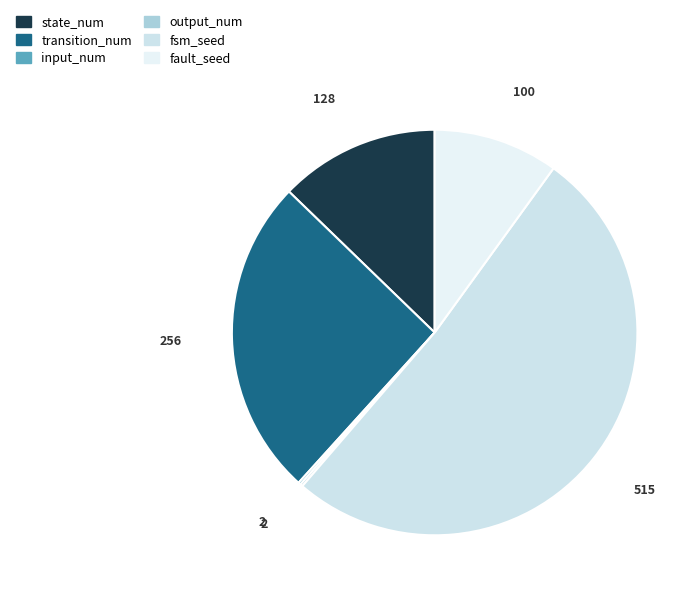

To the nearest percent, what is the difference between the largest and smallest slice percentages?

51%